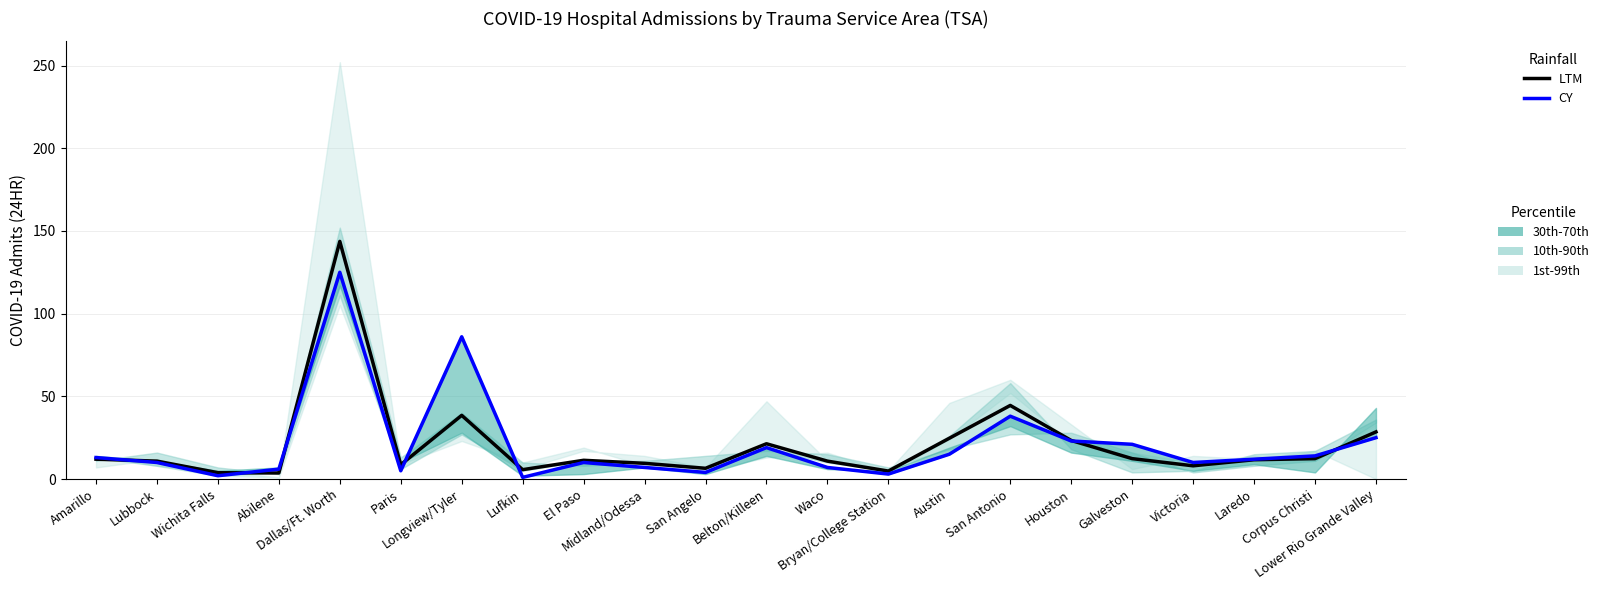

At Bryan/College Station, list the series in order from largest to smallest.

LTM, CY